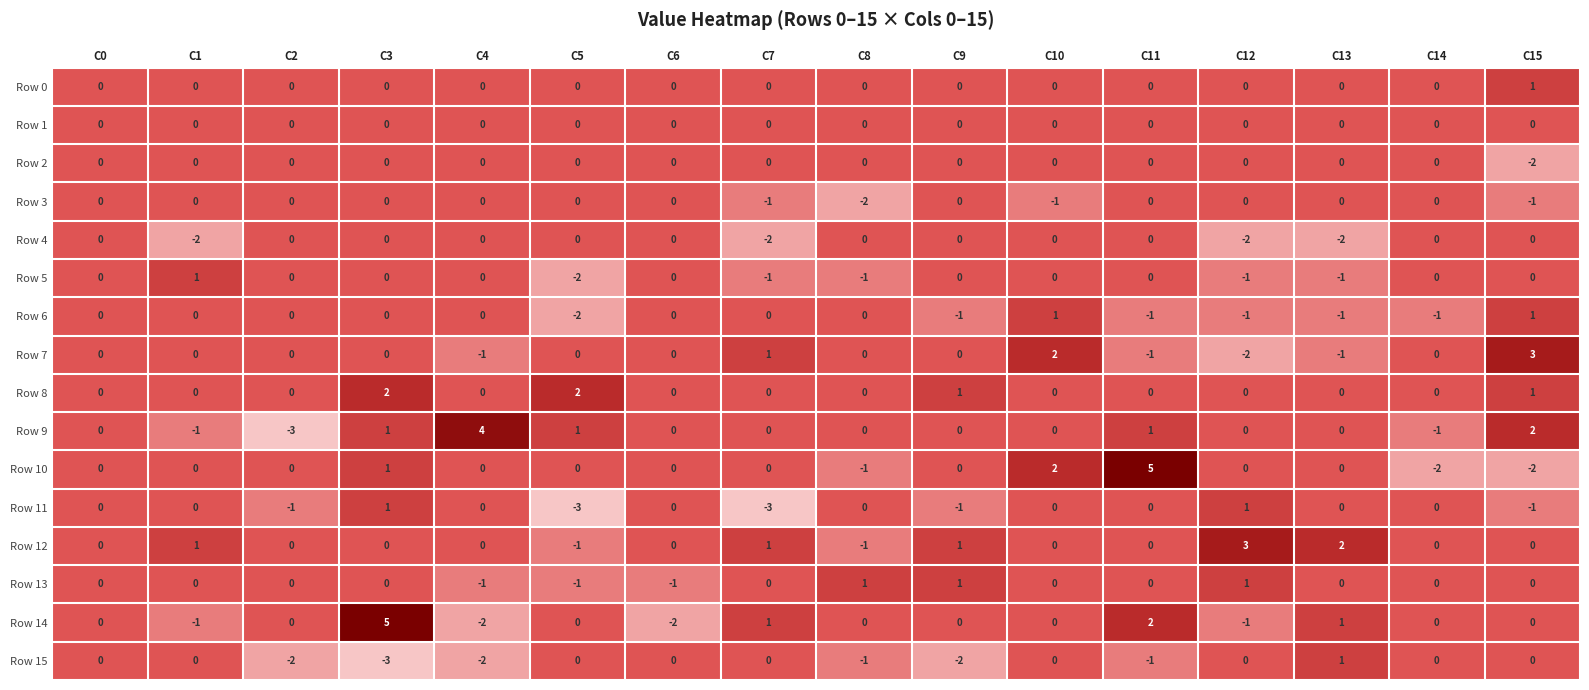

Count the Row 4 values in the range 0 to 1.

12